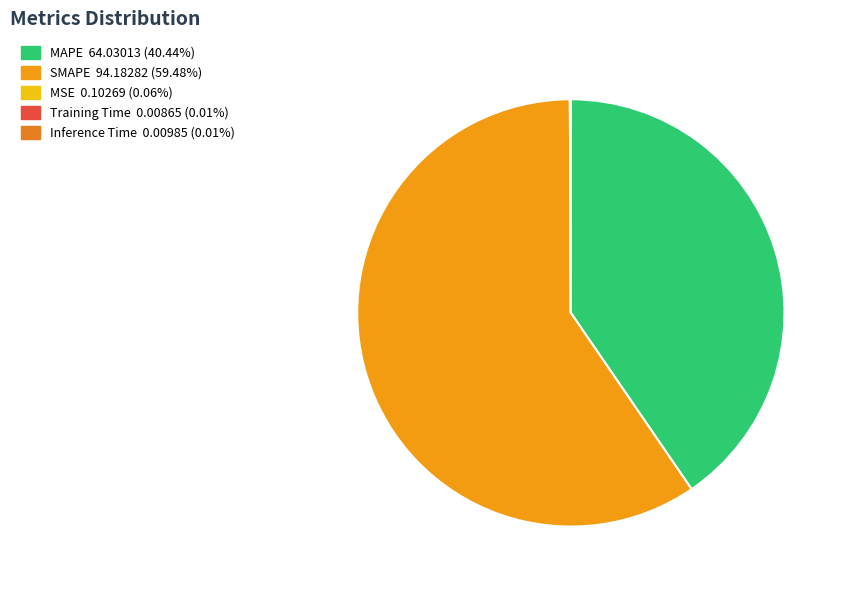

The MAPE slice represents 40% of the pie. True or false?

True